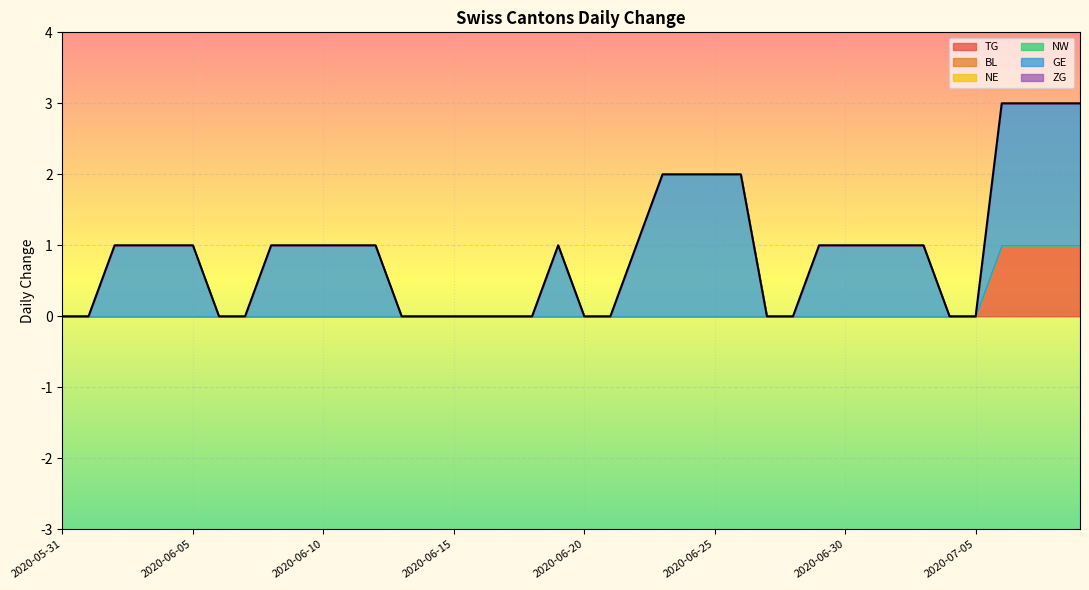

How many positive values does the TG series have?

4